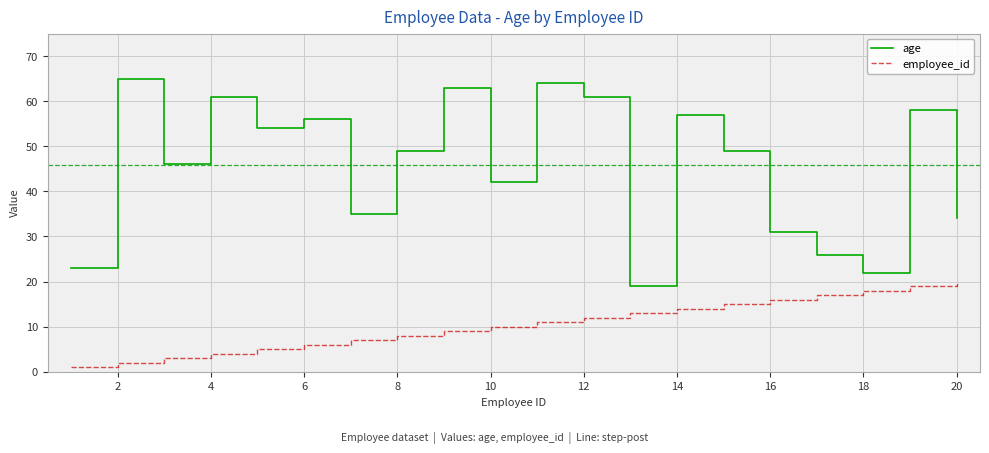

Does the chart display data point markers on the line(s)?

No